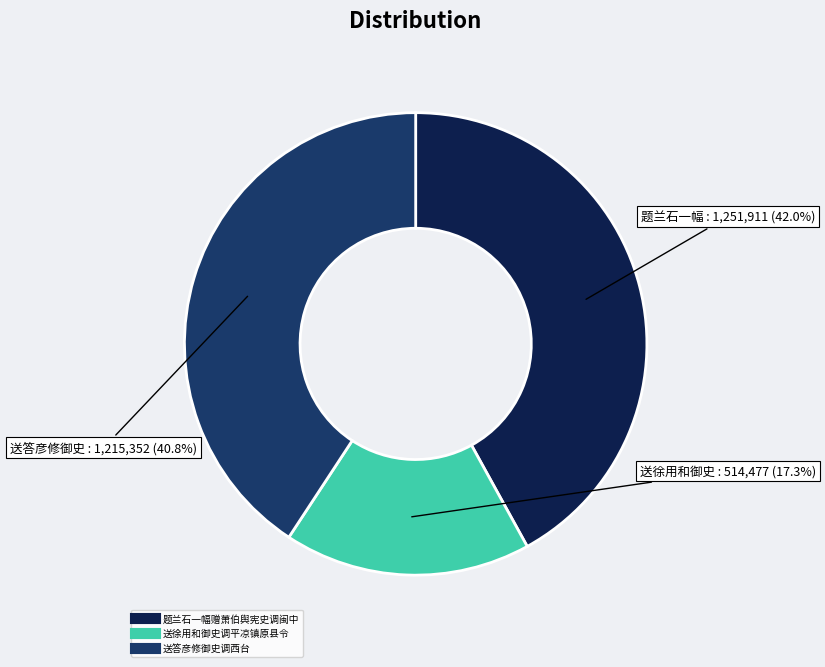

Is it true that 题兰石一幅赠萧伯舆宪史调闽中 is 42% of the pie?

True